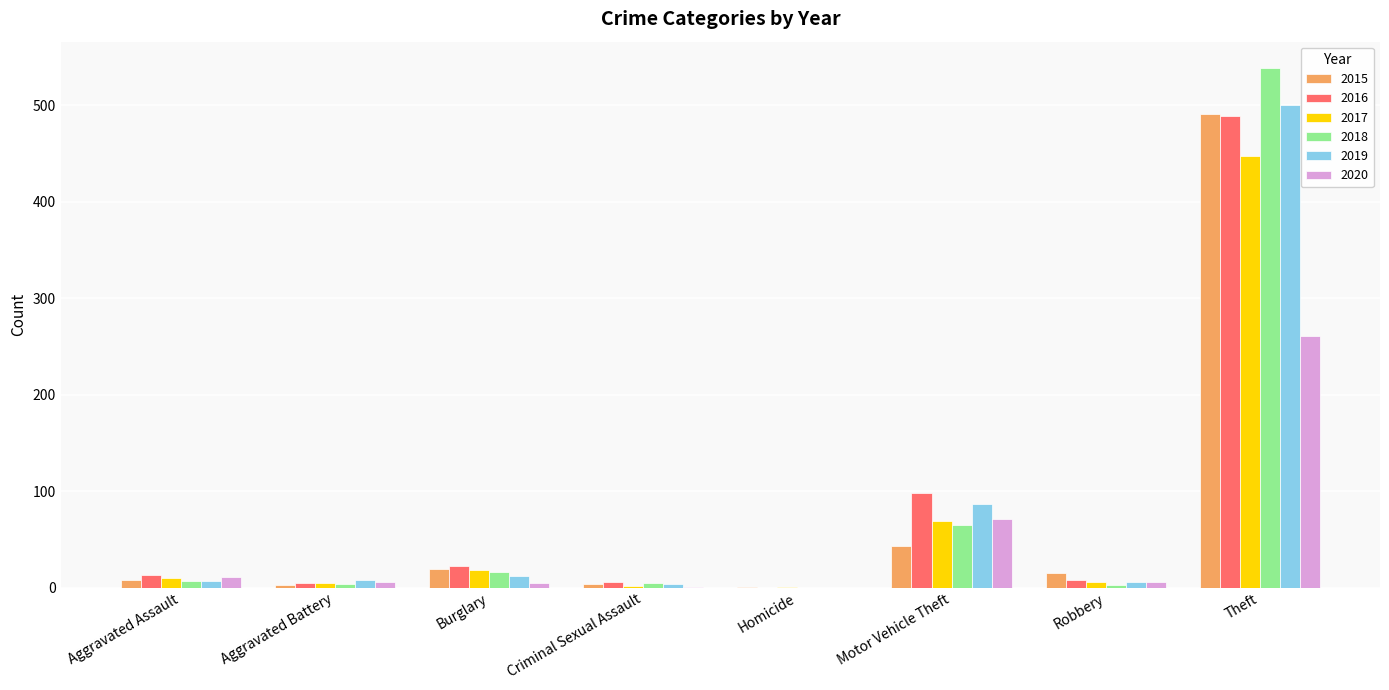

What is the difference between the 2020 values at Theft and Burglary?

256